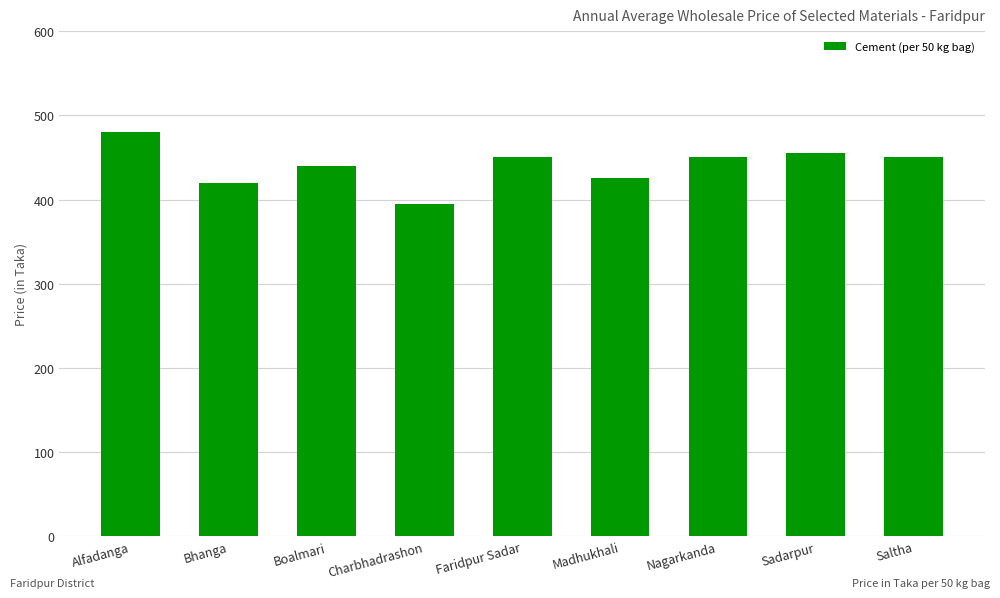

The value at Faridpur Sadar is 749. True or false?

False